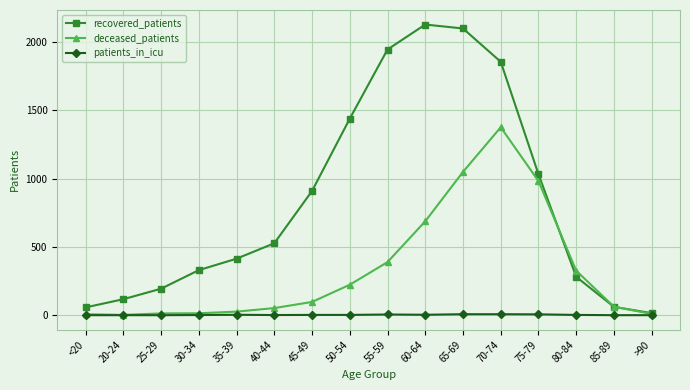

The value of deceased_patients at 50-54 is 223. True or false?

True